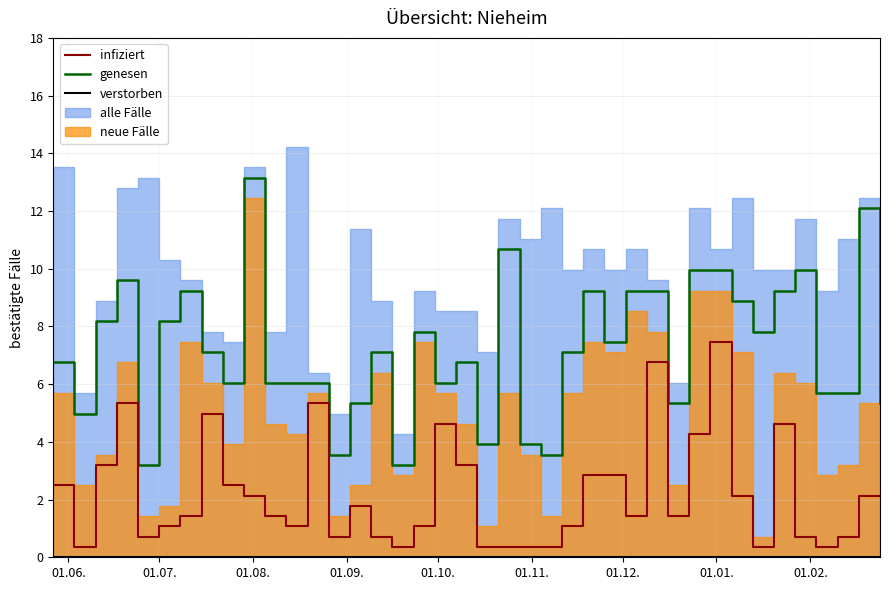

What is the minimum value for genesen?

3.2